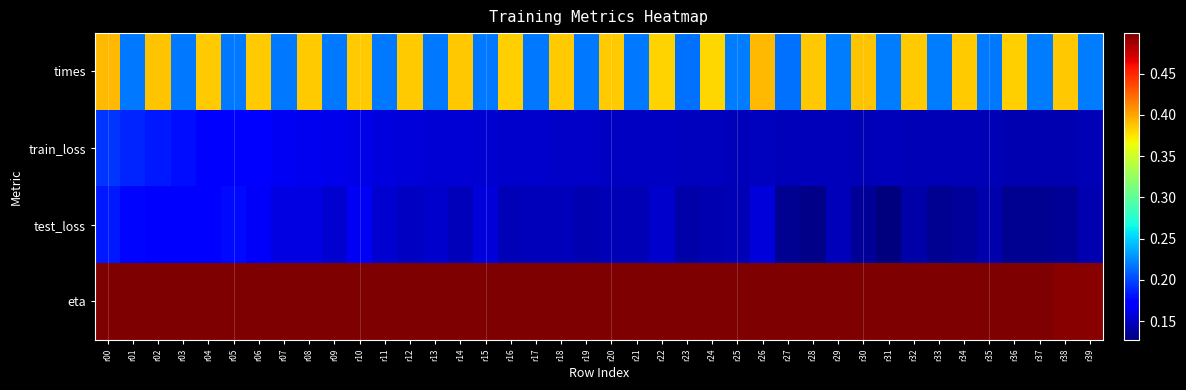

What is the difference between the highest and lowest values at r23?

0.4